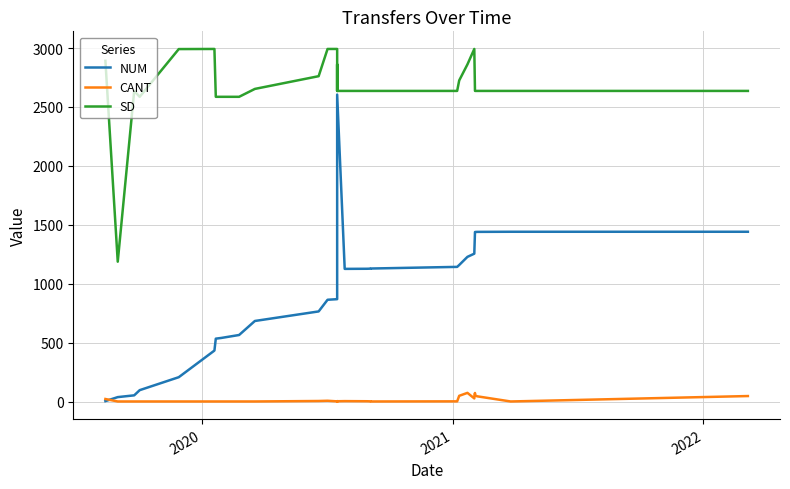

What are all the series names shown in the legend?

NUM, CANT, SD